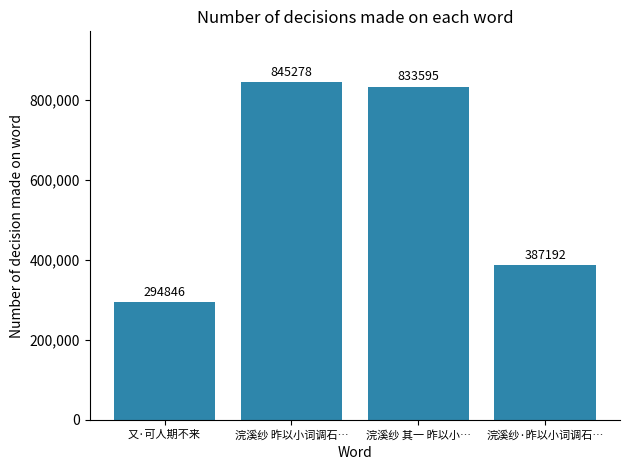

Rank the categories by value from lowest to highest.

又·可人期不来, 浣溪纱·昨以小词调石…, 浣溪纱 其一 昨以小…, 浣溪纱 昨以小词调石…